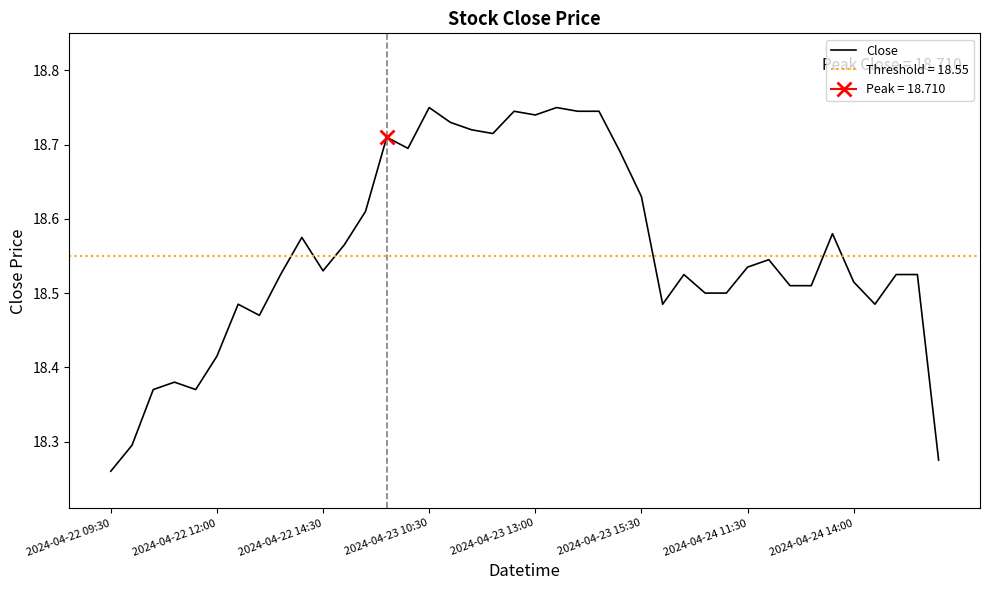

What is the approximate value at 27?

18.5